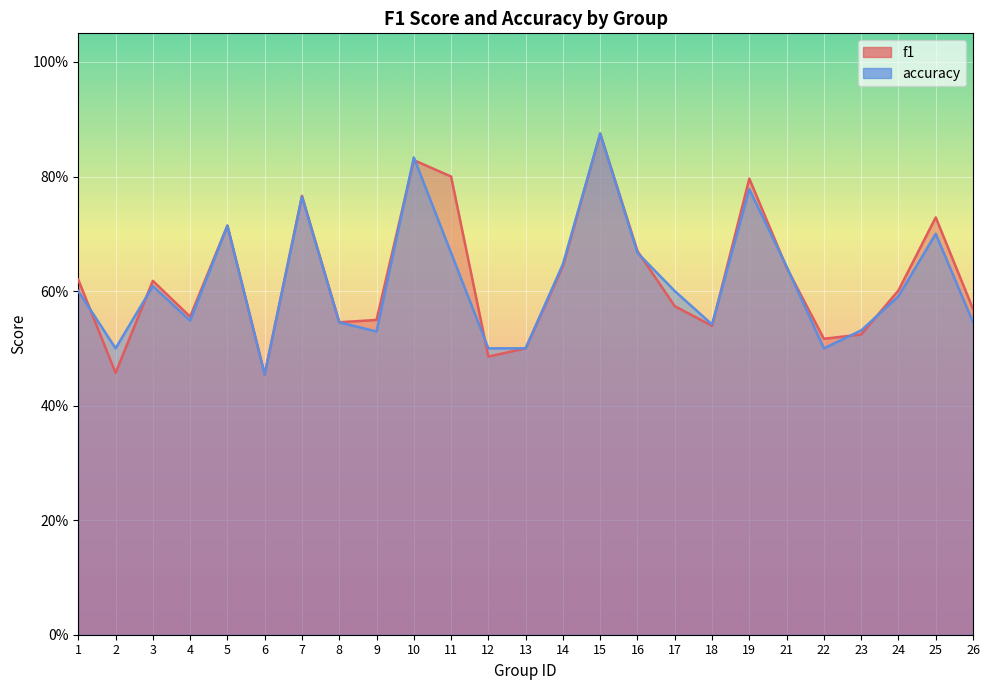

How many interior local valleys does the f1 series have?

7